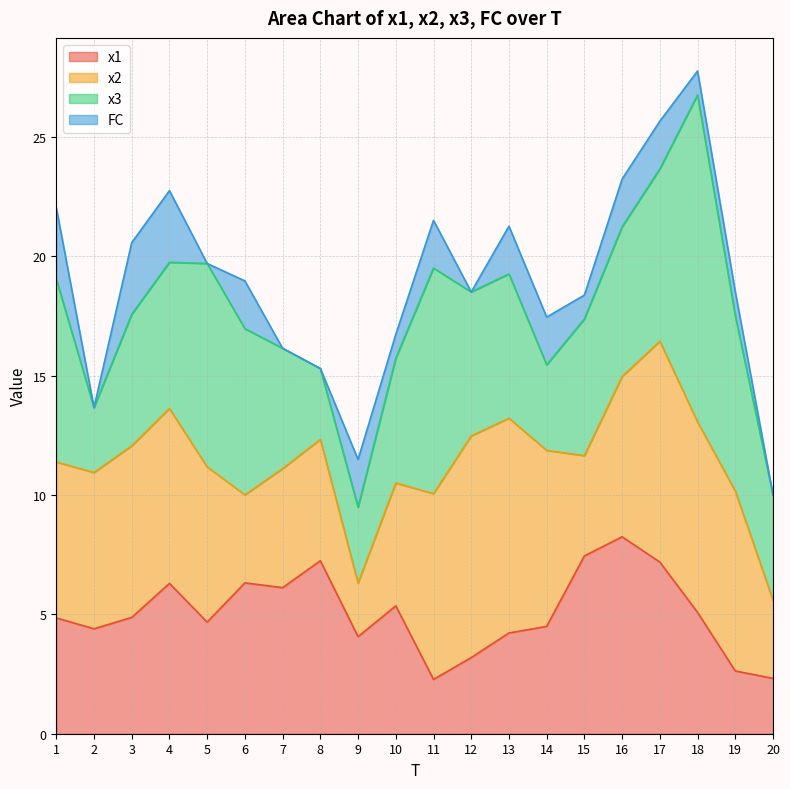

At which category is the sum across all series the highest?

18